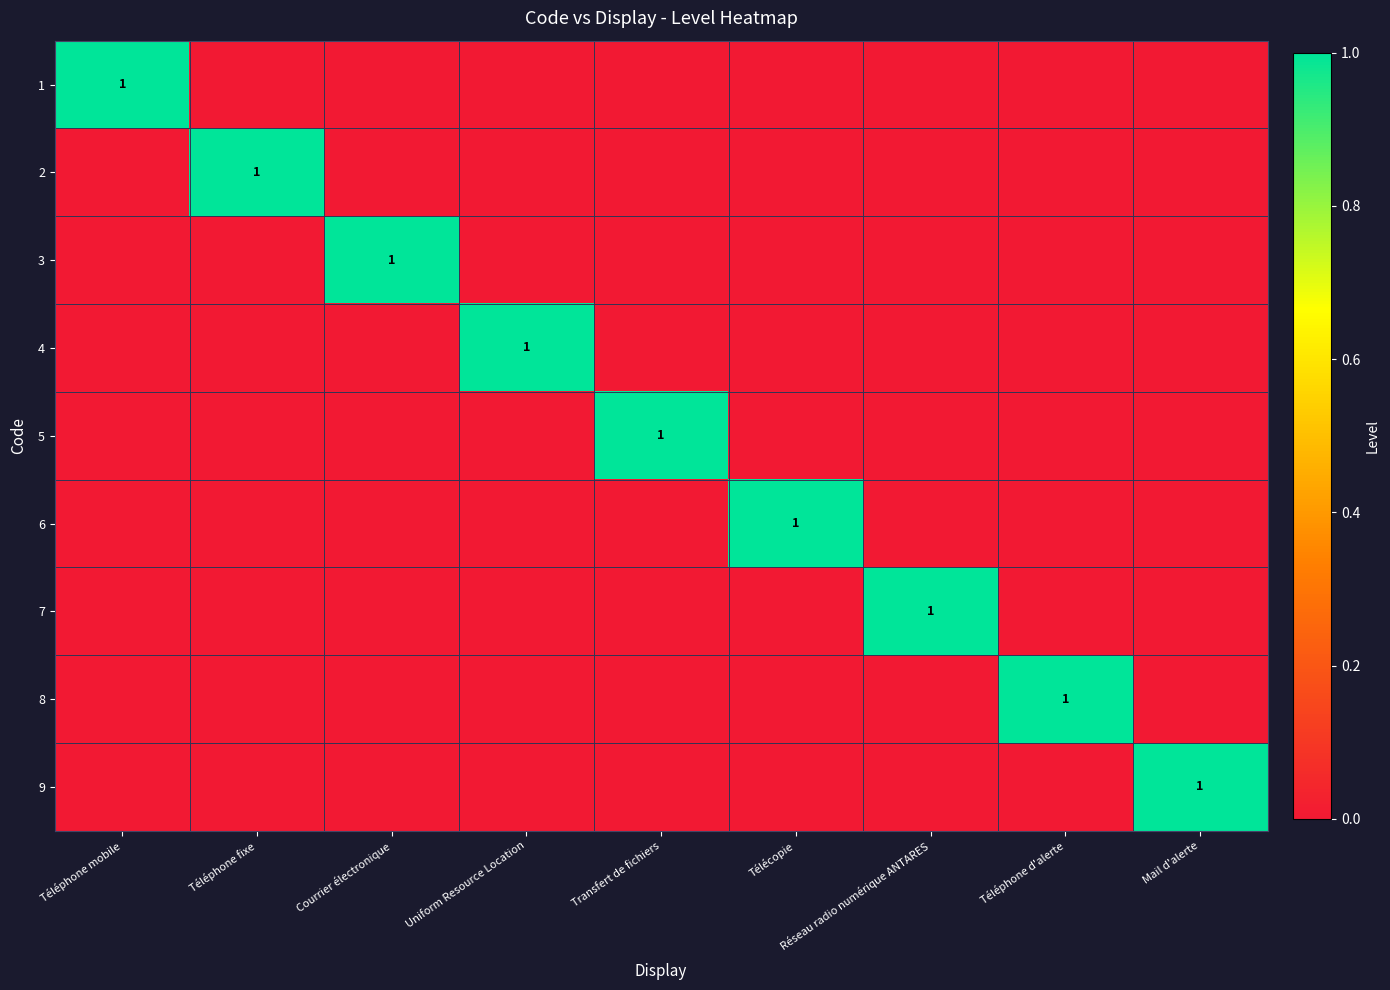

At which label does 1 reach its minimum?

Téléphone fixe